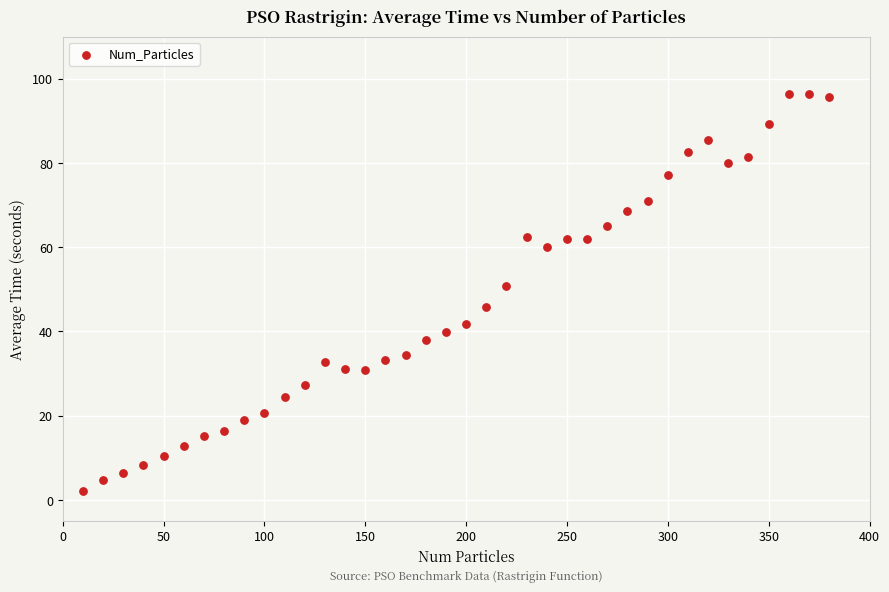

What Y value in the scatter plot is closest to 49?

50.8